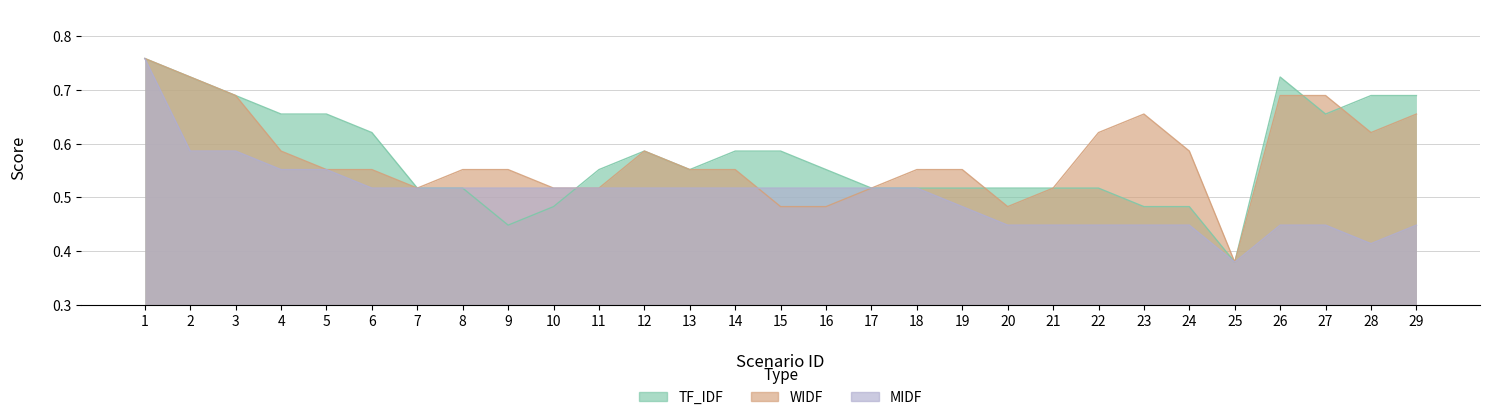

What is the value of the MIDF point at the 7th from the left?

0.5